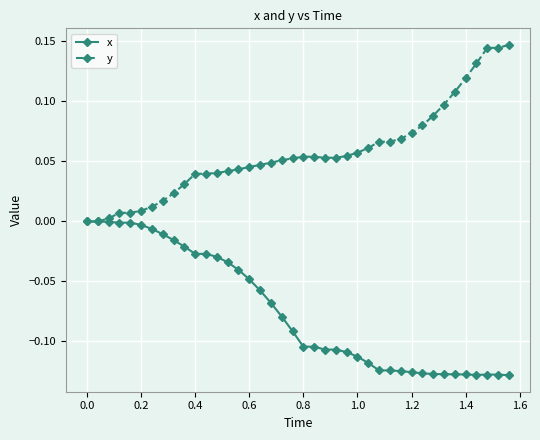

Rank the series by their maximum value, from lowest to highest.

x, y